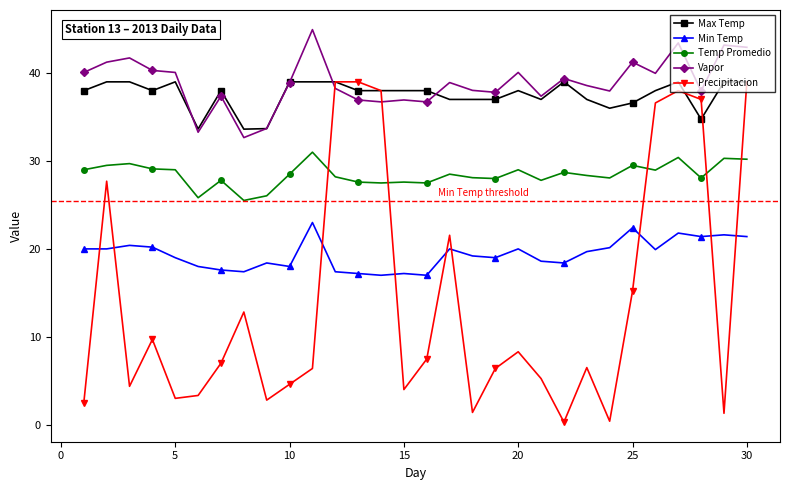

After their last crossing, which series has the higher values: Temp Promedio or Precipitacion?

Precipitacion